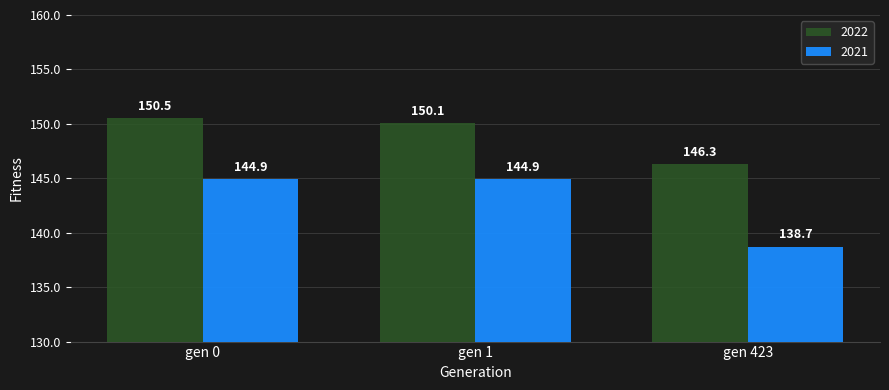

At gen 0, list the series in order from smallest to largest.

2021, 2022